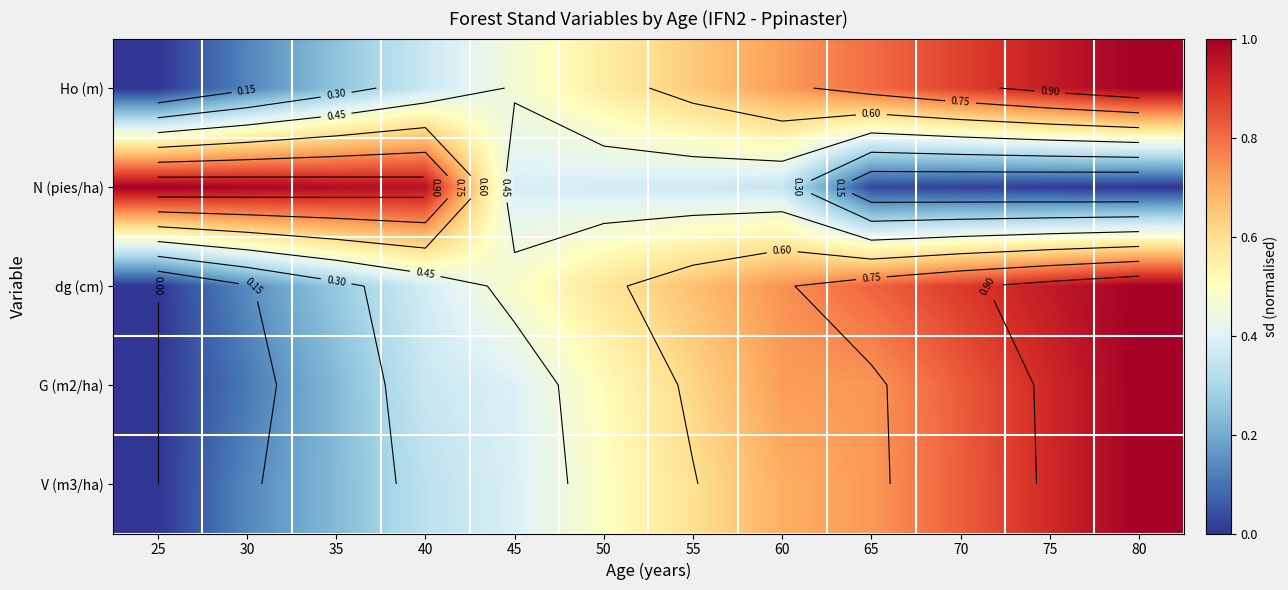

What value does the dg (cm) series have at 35?

0.3